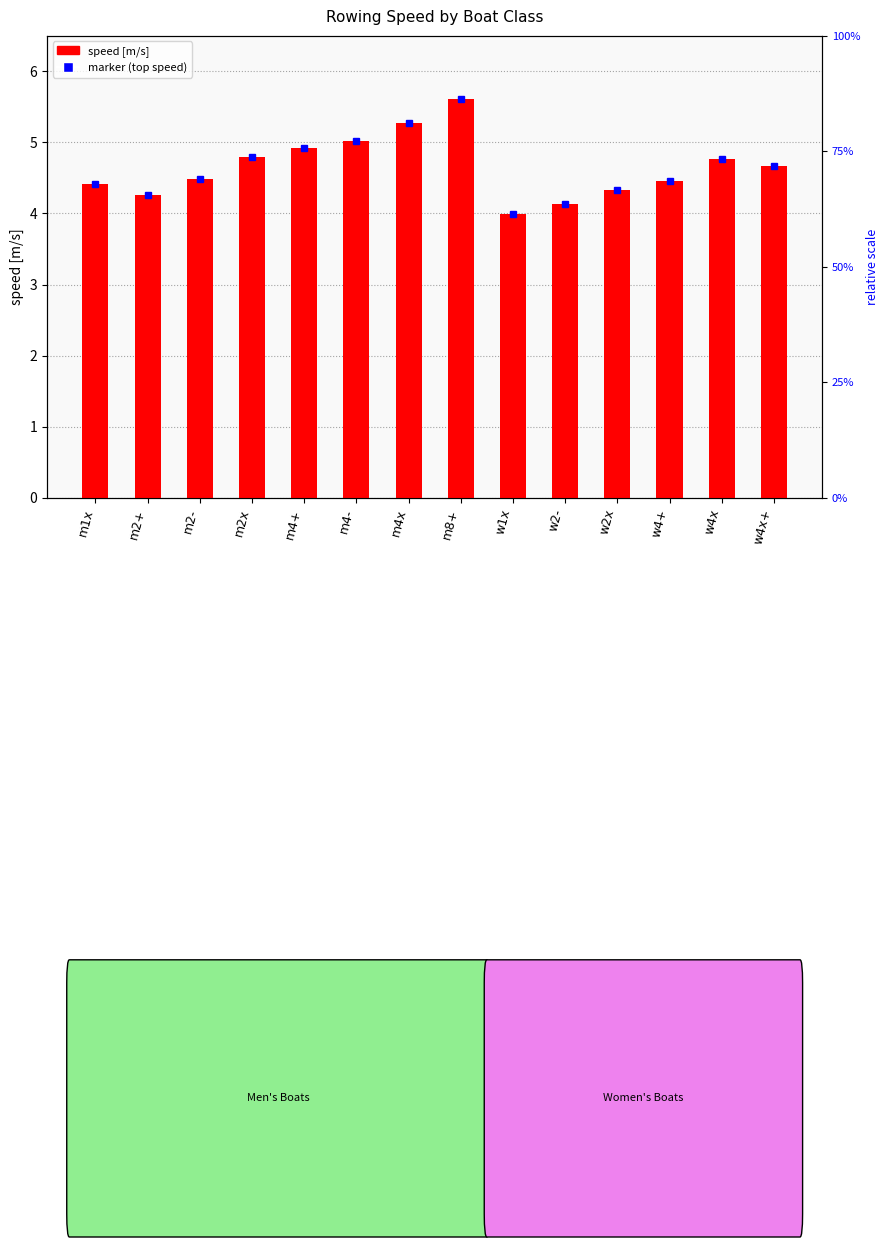

How many data points does each series have?

14